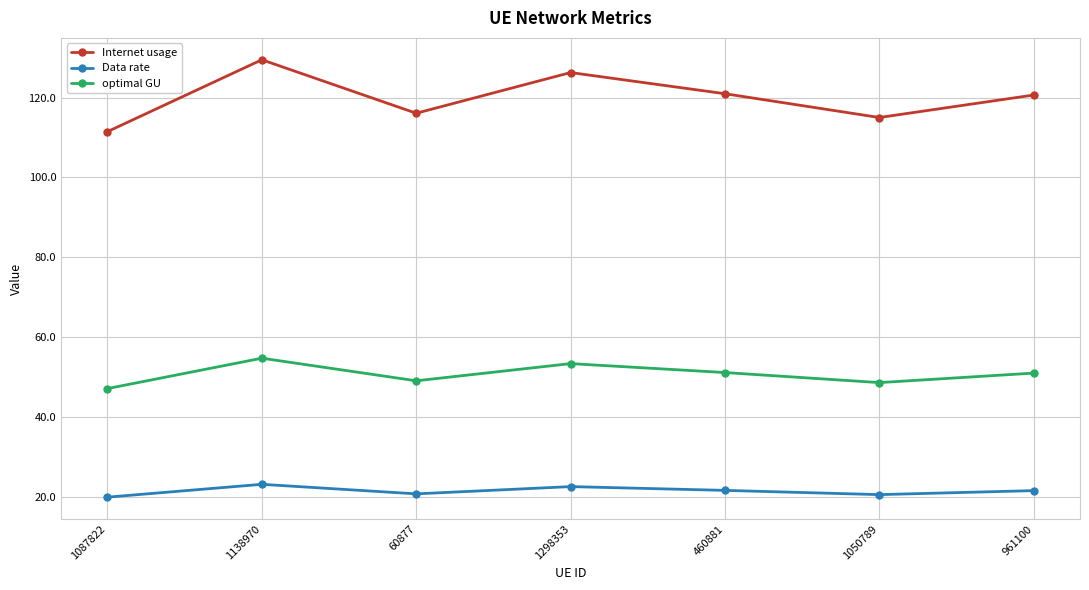

Read the optimal GU value at 961100.

51.0